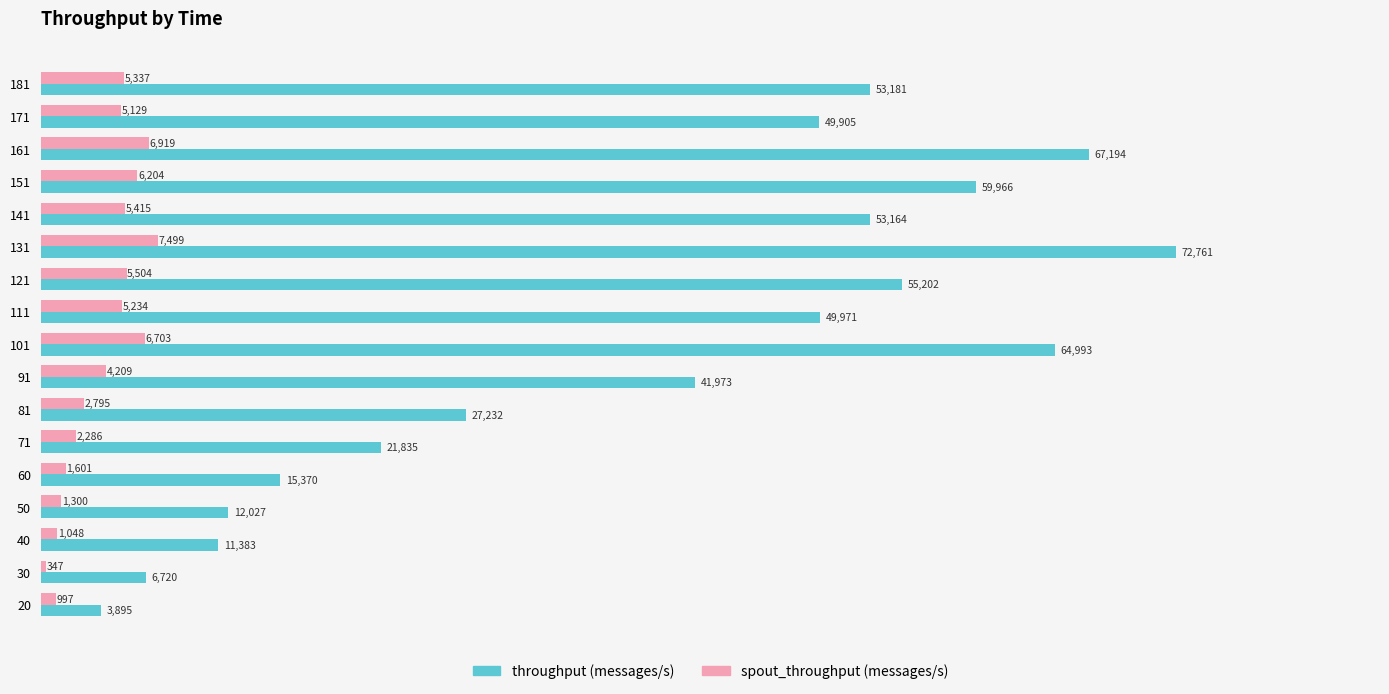

What is the difference between the second highest and second lowest values in the throughput (messages/s) series?

60474